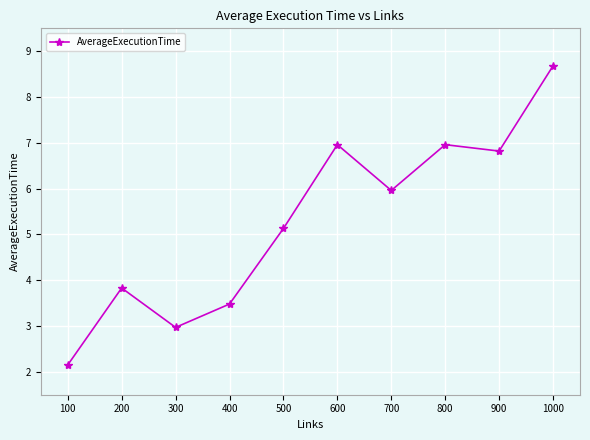

Where does the data first go above 5?

500